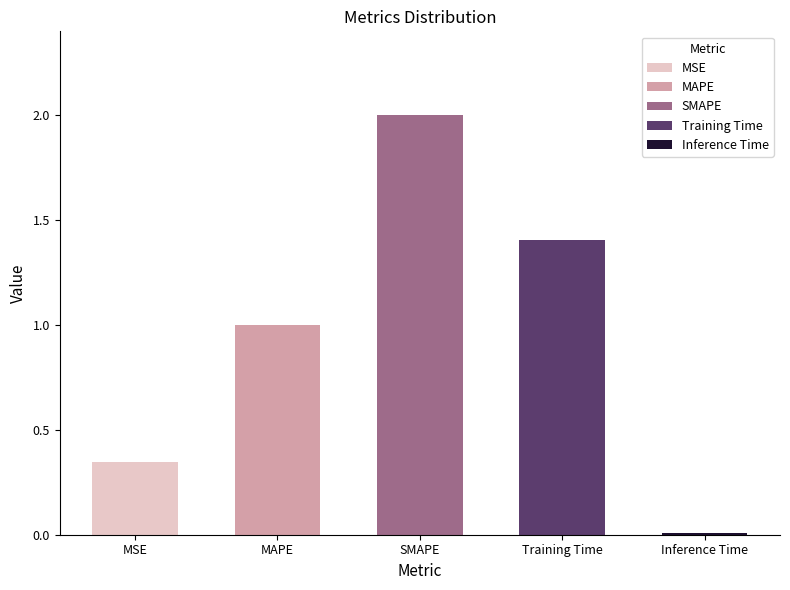

What is the label of the 4th bar from the right?

MAPE